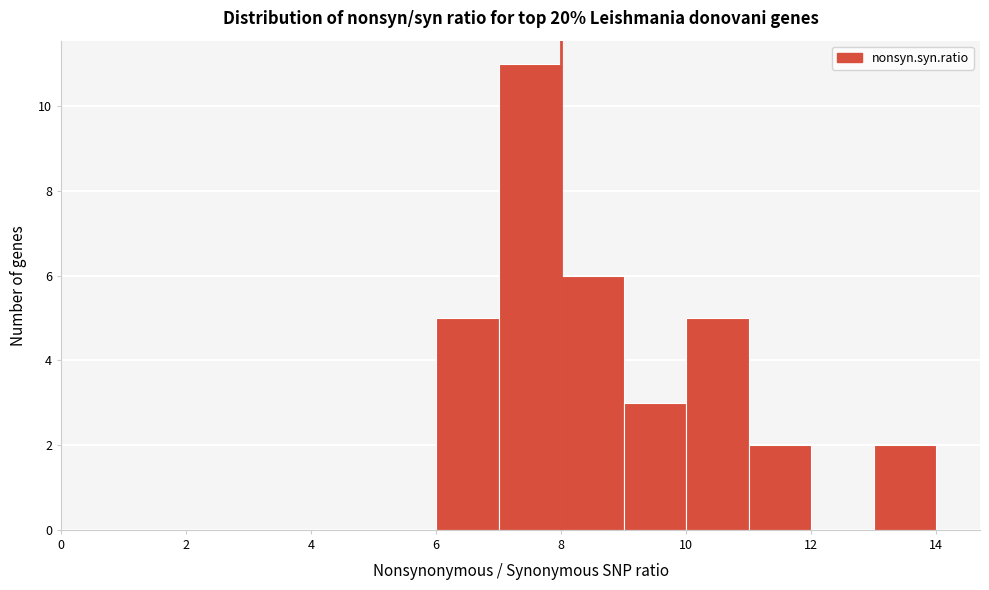

Reading left to right, list every bar in this chart as the range it spans on the x-axis followed by its height. The values are not printed on the chart, so give them approximately, as read against the axis.

0 to 1: 0
1 to 2: 0
2 to 3: 0
3 to 4: 0
4 to 5: 0
5 to 6: 0
6 to 7: 5
7 to 8: 11
8 to 9: 6
9 to 10: 3
10 to 11: 5
11 to 12: 2
12 to 13: 0
13 to 14: 2